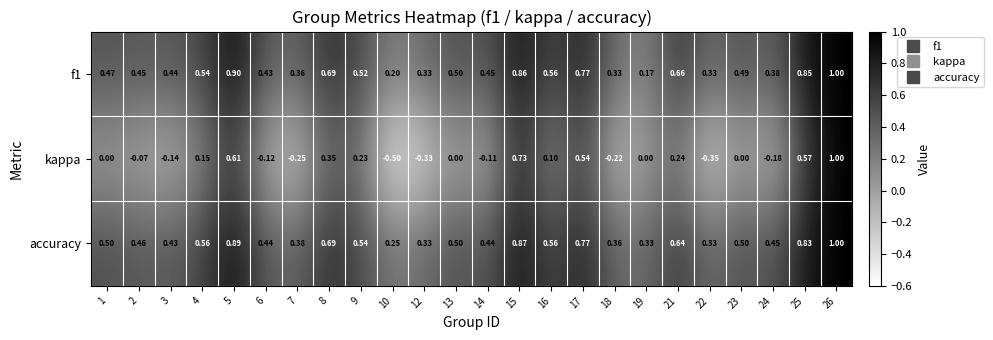

Count the number of data series in this chart.

3